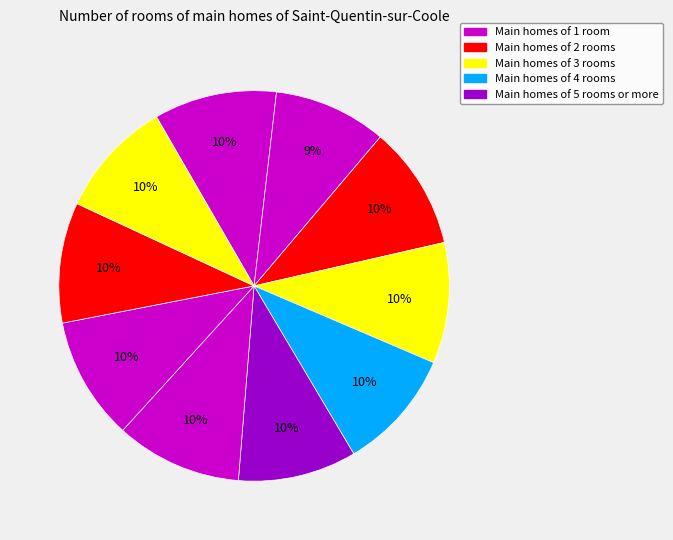

How many segments does this pie chart have?

10